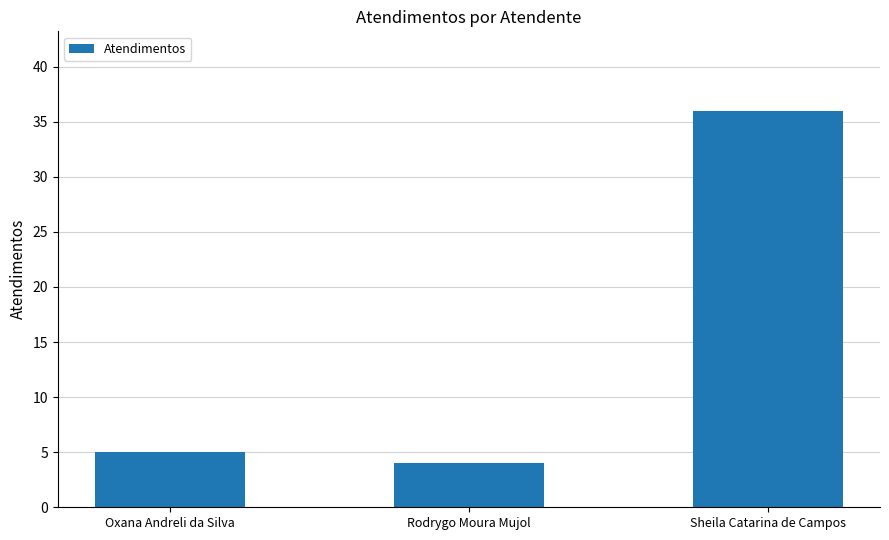

At which label is the value closest to 20?

Oxana Andreli da Silva